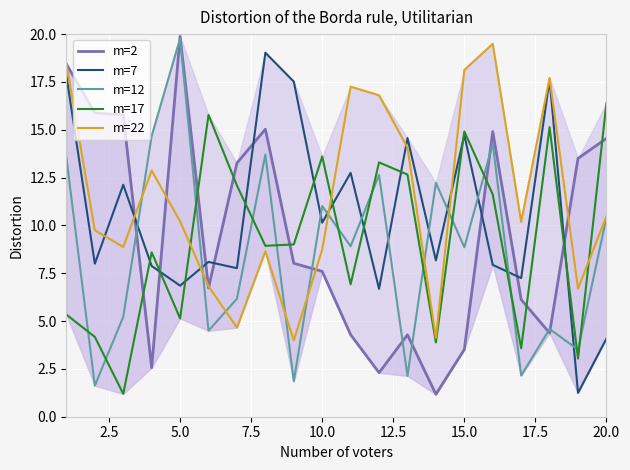

At which label does m=17 reach its peak?

20.0